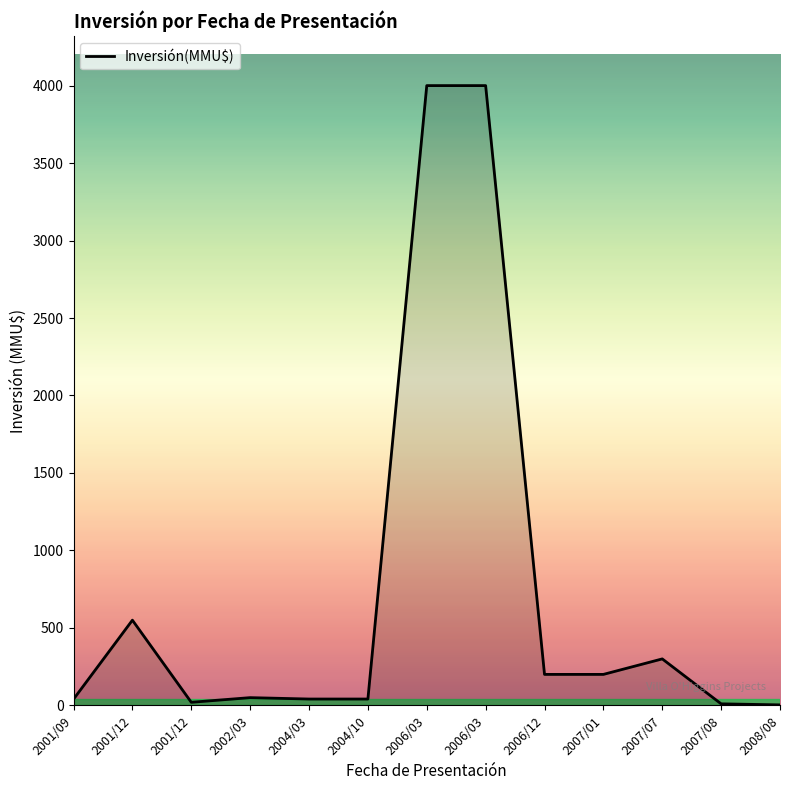

Reading left to right, transcribe all the data shown in this chart.

2001/09=40.0	2001/12=550.0	2001/12=20.0	2002/03=50.0	2004/03=41.0	2004/10=41.0	2006/03=4000.0	2006/03=4000.0	2006/12=200.0	2007/01=200.0	2007/07=300.0	2007/08=10.0	2008/08=3.2